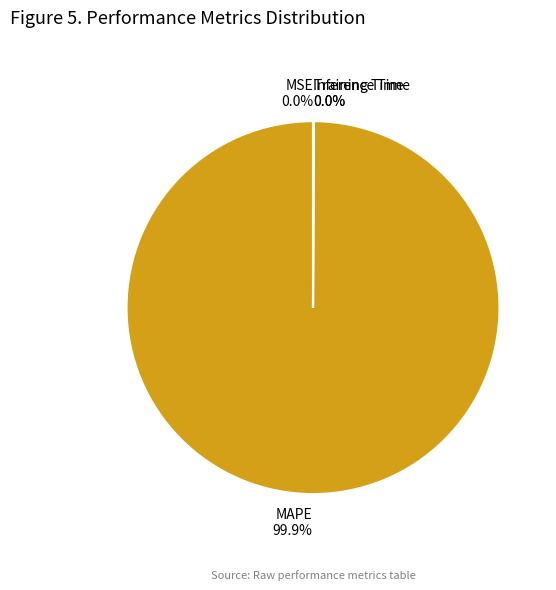

Is there a majority slice in this chart?

Yes